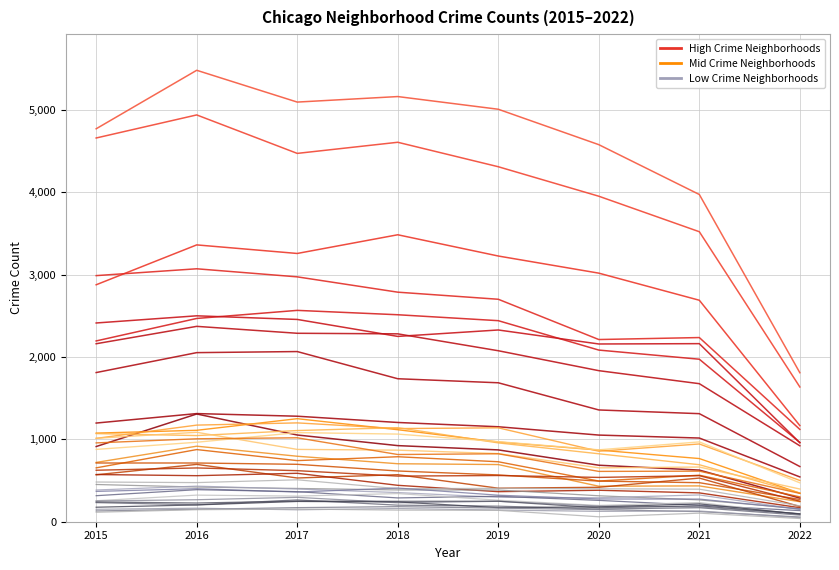

True or false: Low Crime and High Crime intersect in this chart.

False